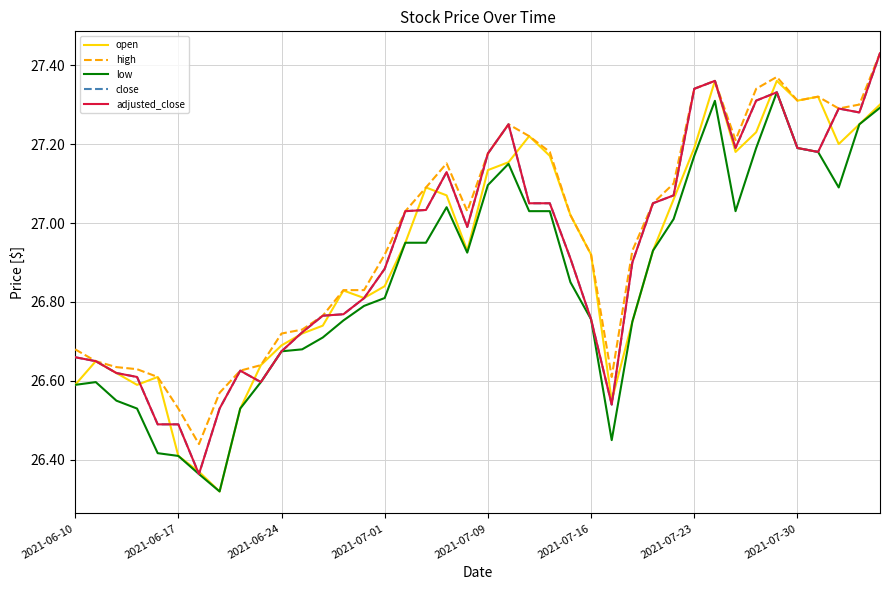

Does the chart have visible grid lines?

Yes